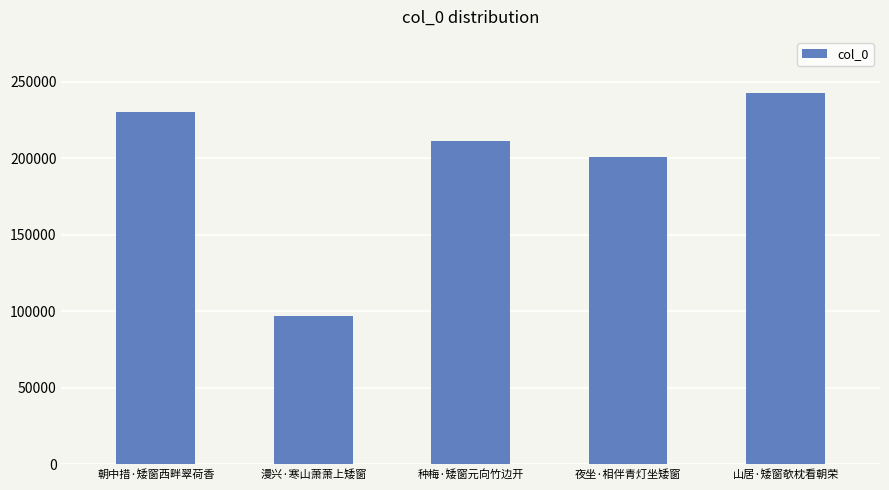

Reading left to right, extract all data points from this chart.

朝中措·矮窗西畔翠荷香=230451	漫兴·寒山萧萧上矮窗=96839	种梅·矮窗元向竹边开=211025	夜坐·相伴青灯坐矮窗=200500	山居·矮窗欹枕看朝荣=242846